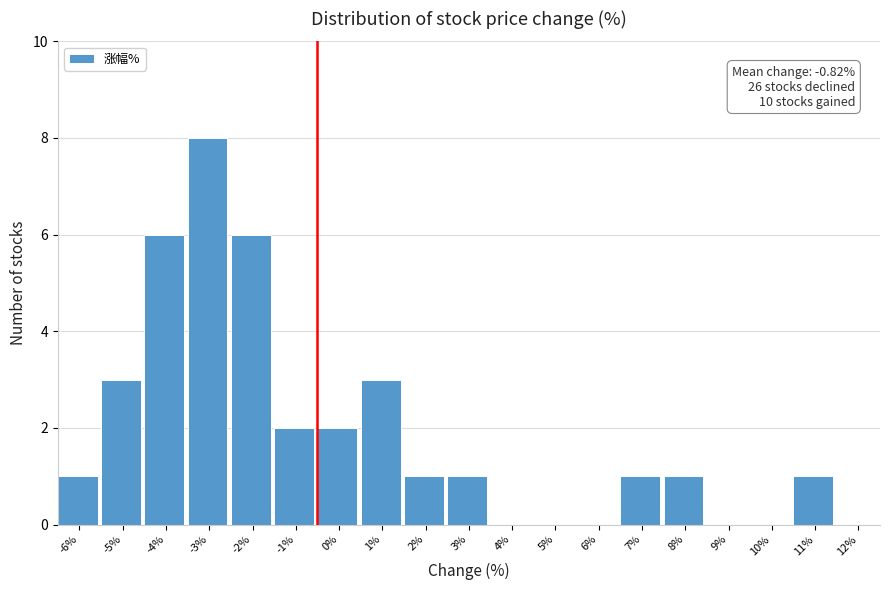

Reading left to right, list all the values displayed in this chart.

-6%=1	-5%=3	-4%=6	-3%=8	-2%=6	-1%=2	0%=2	1%=3	2%=1	3%=1	4%=0	5%=0	6%=0	7%=1	8%=1	9%=0	10%=0	11%=1	12%=0